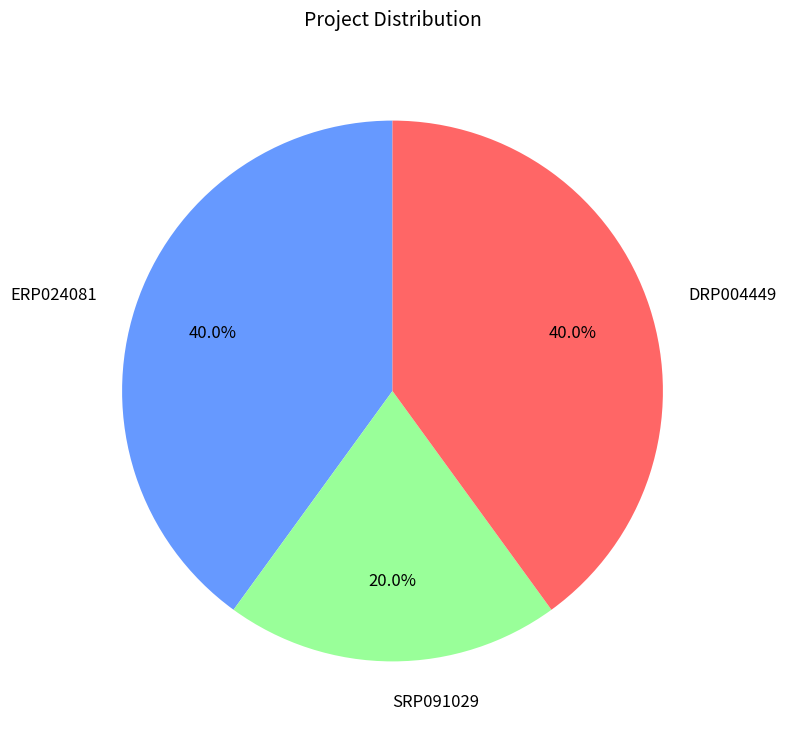

To the nearest percent, what is the combined percentage of SRP091029 and ERP024081?

60%